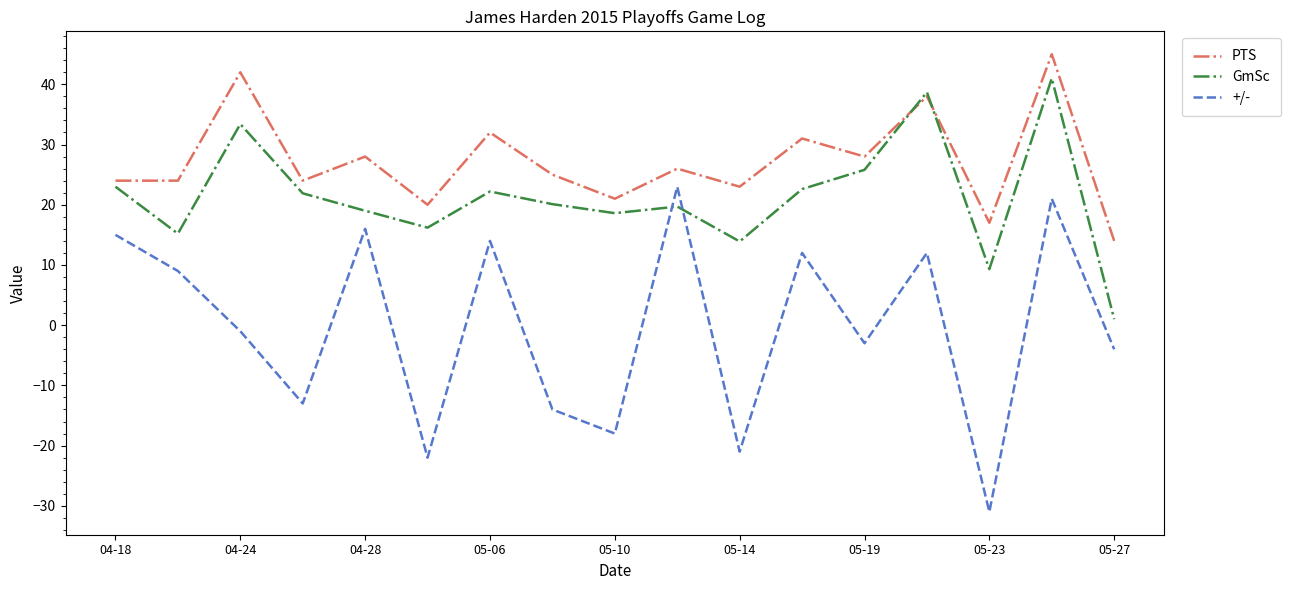

Does the chart have visible grid lines?

No